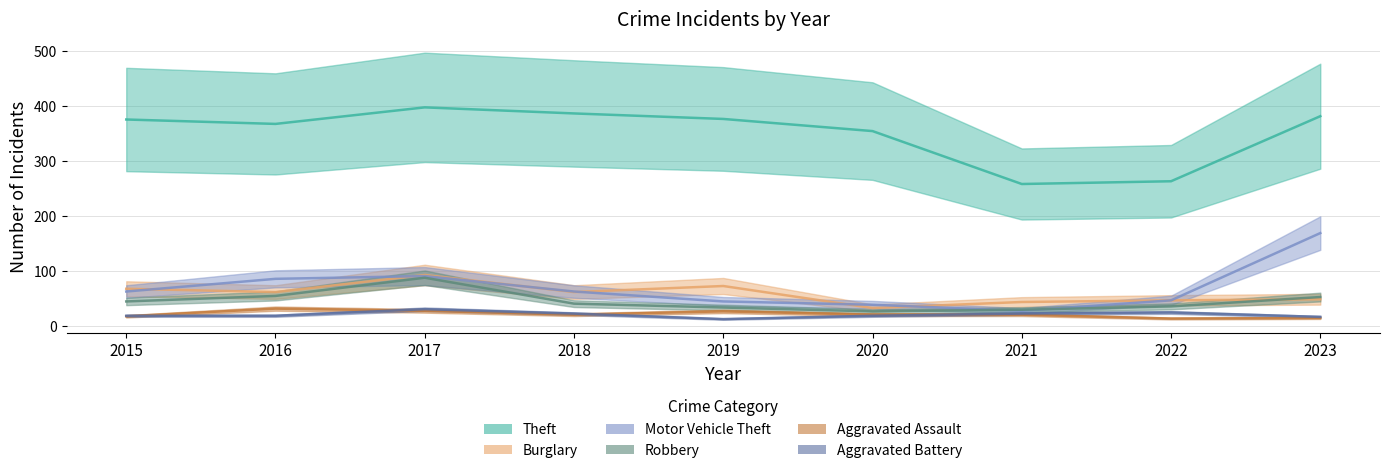

In Robbery, how many points are higher than both neighbors (excluding endpoints)?

1